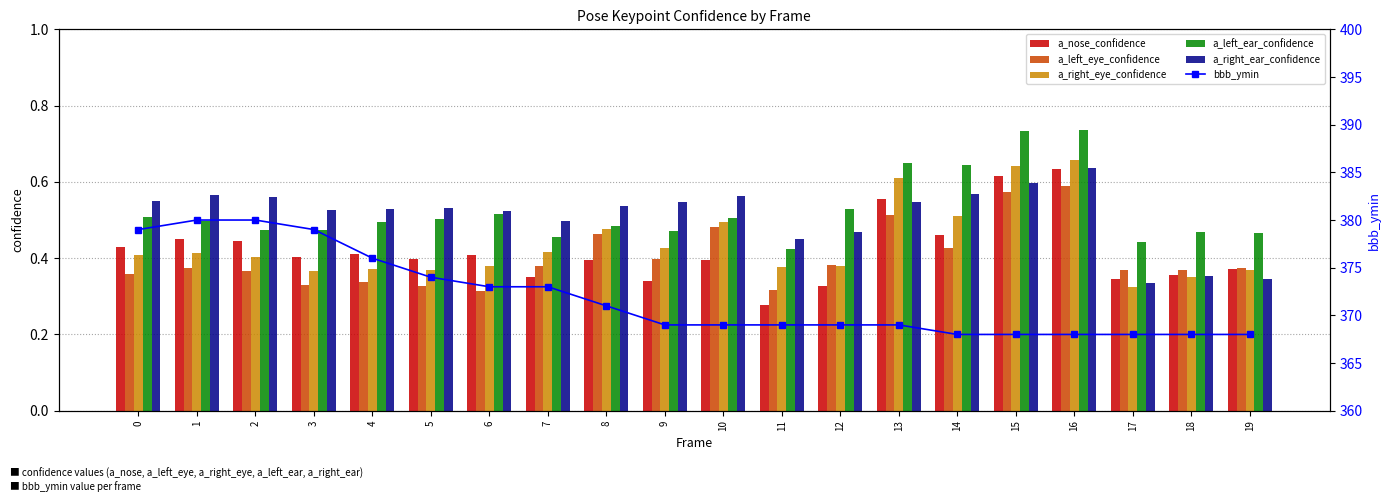

Is it true that a_right_ear_confidence equals 0.6 at 16?

True